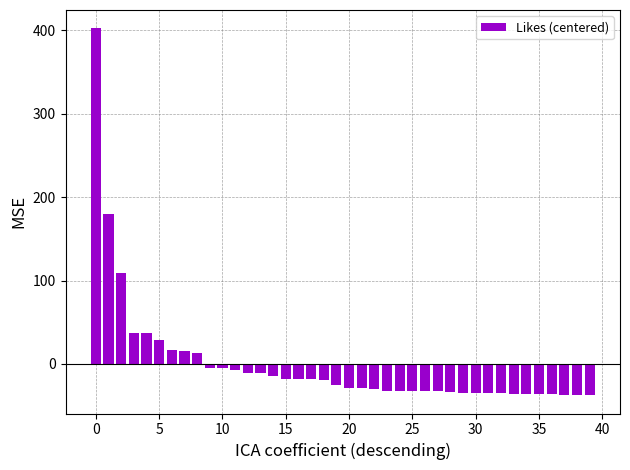

What is the difference between the second highest and second lowest values?

217.0